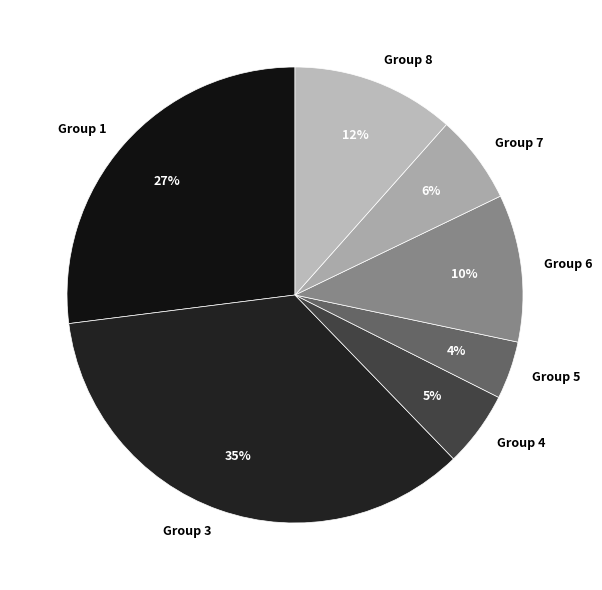

To the nearest percent, what is the difference between the Group 3 and Group 7 slice percentages?

29%